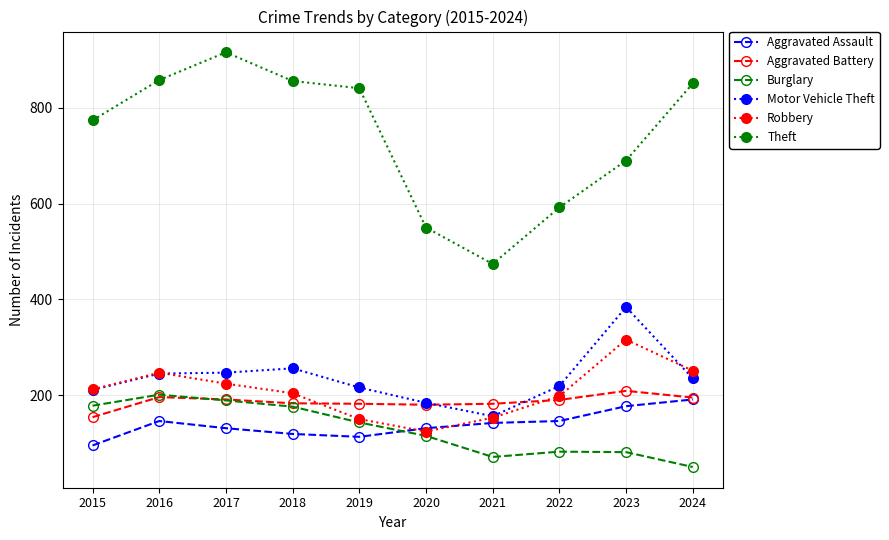

How many values in the Aggravated Battery series are below 190?

5